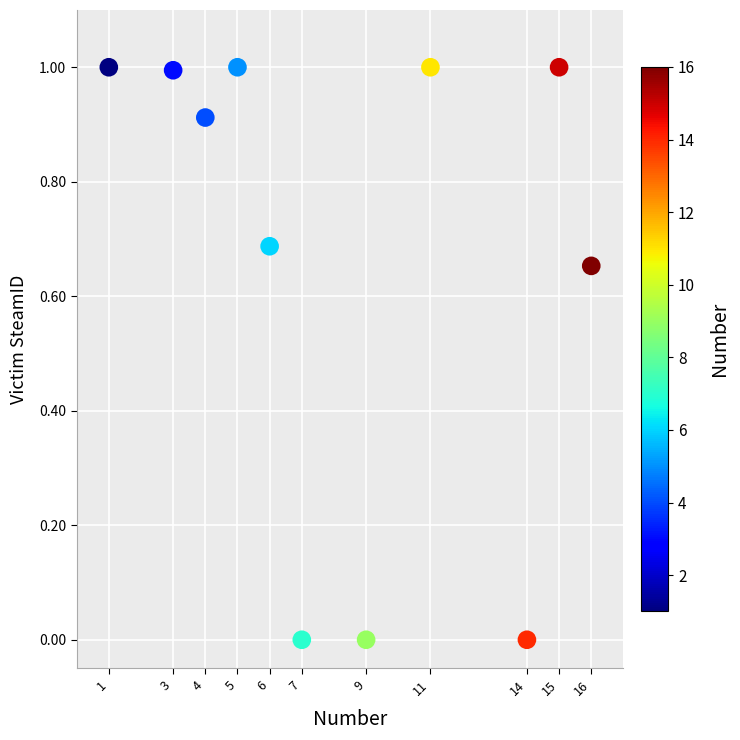

What is the range of X values (max minus min)?

15.0